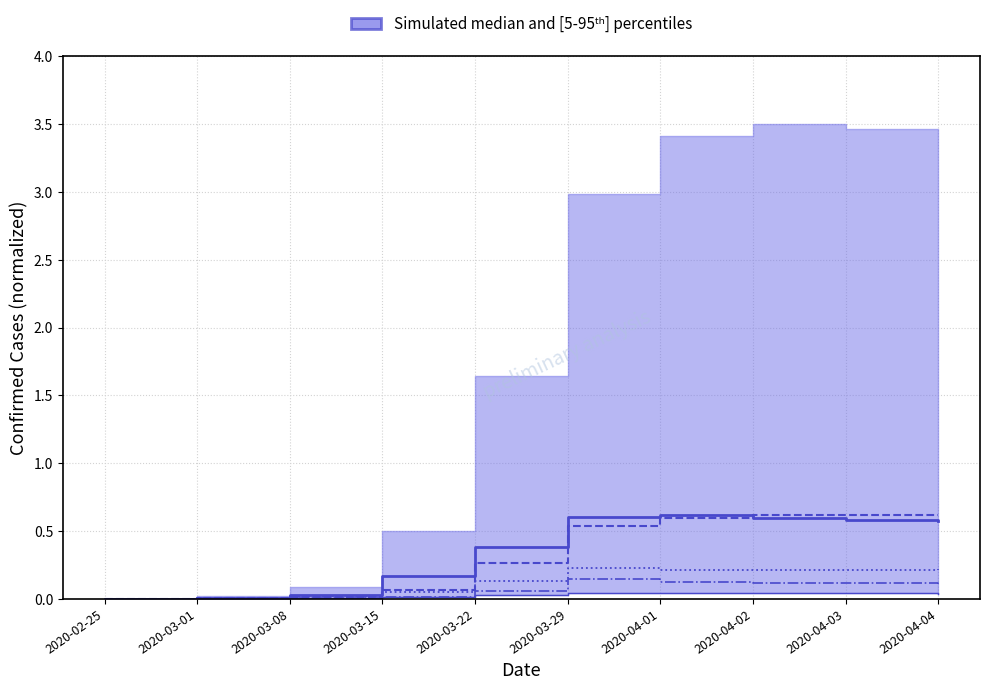

Between 2020-04-04 and 2020-04-03, which is larger?

2020-04-03